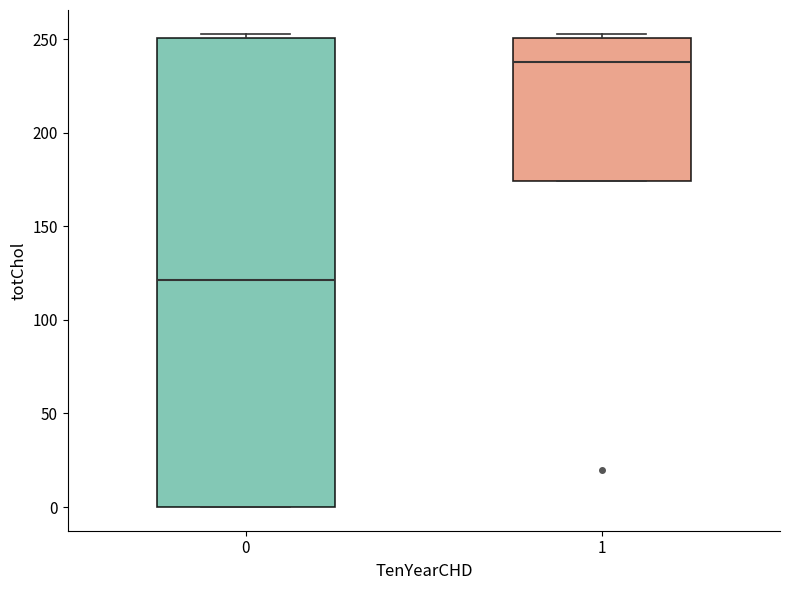

Reading left to right, transcribe this box plot: for each box, give where its median line is, the range the box spans, and where its two whiskers end, as read against the y-axis. The values are not printed on the chart, so give them approximately, as read against the axis.

0: median 120, box 0 to 250, whiskers 0 to 255
1: median 240, box 175 to 250, whiskers 175 to 255